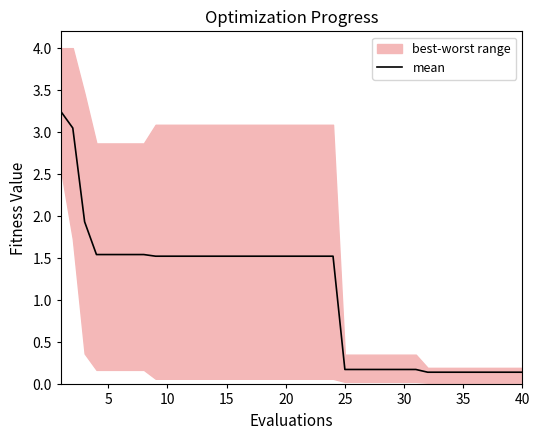

Reading left to right, what are all the values shown in this chart?

3.2	3.1	1.9	1.5	1.5	1.5	1.5	1.5	1.5	1.5	1.5	1.5	1.5	1.5	1.5	1.5	1.5	1.5	1.5	1.5	1.5	1.5	1.5	1.5	0.2	0.2	0.2	0.2	0.2	0.2	0.2	0.1	0.1	0.1	0.1	0.1	0.1	0.1	0.1	0.1